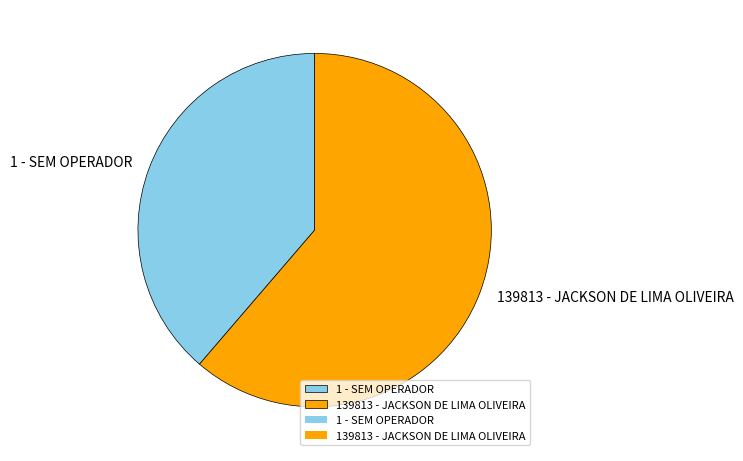

What is the largest slice in the pie chart?

139813 - JACKSON DE LIMA OLIVEIRA